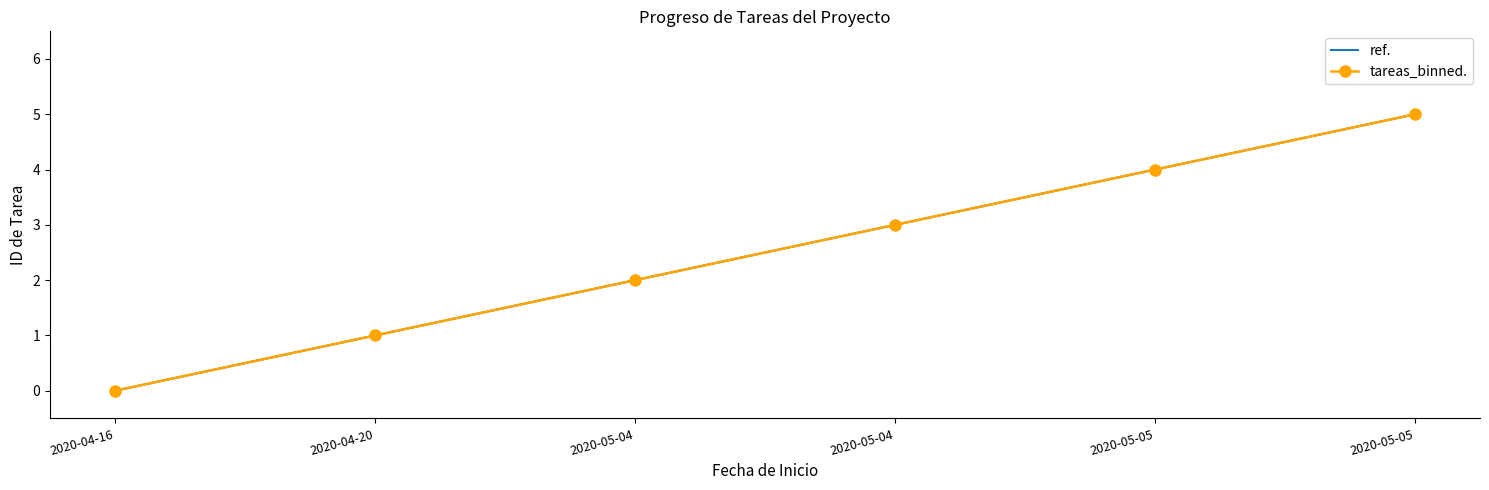

What is the sum of all tareas_binned. values?

15